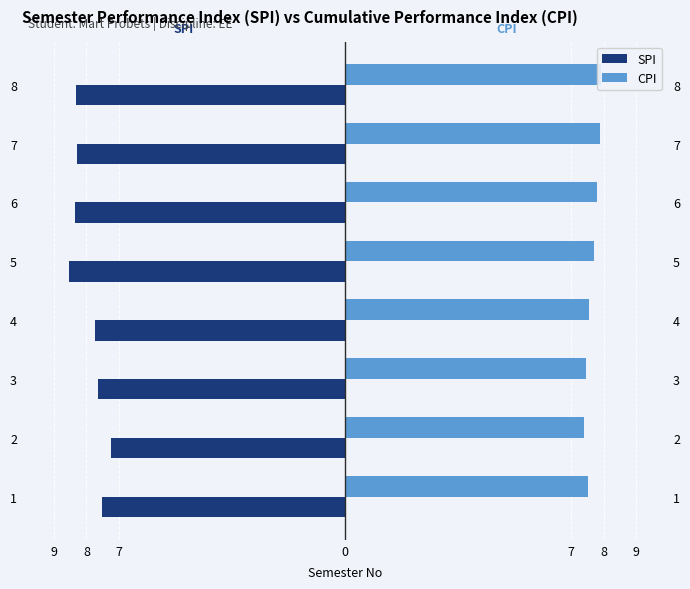

What is the lowest value of the CPI series?

7.4